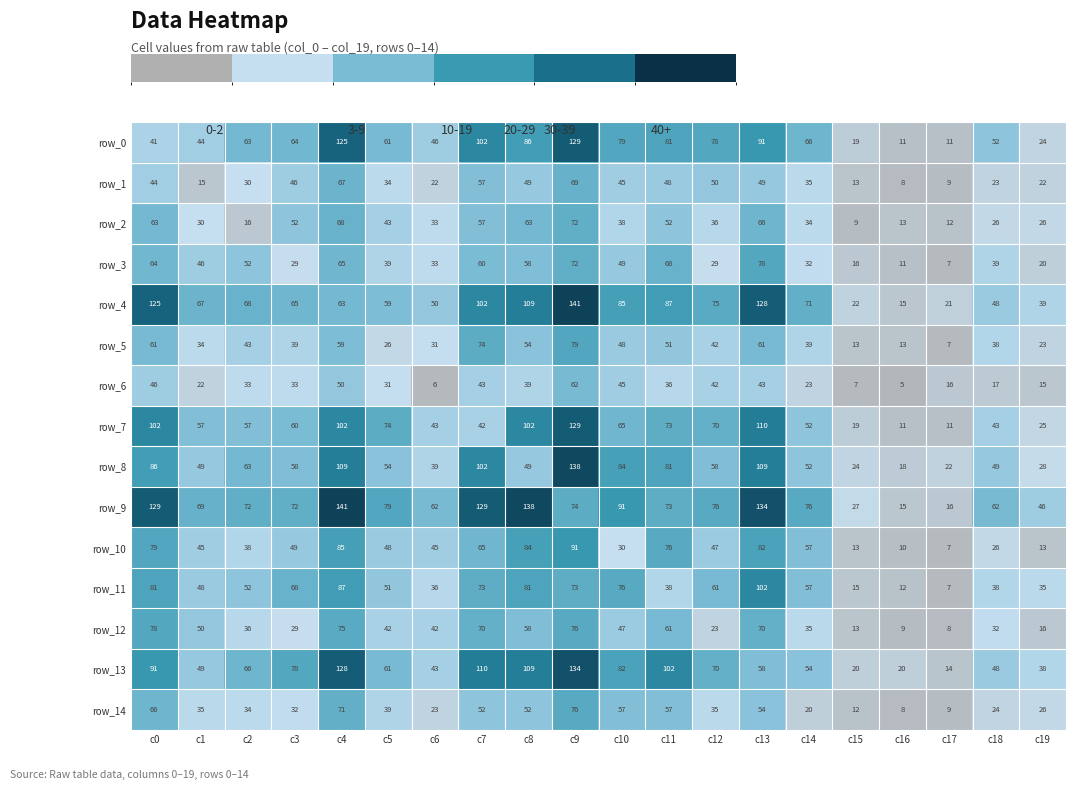

Which category has the highest value in the row_2 series?

c9